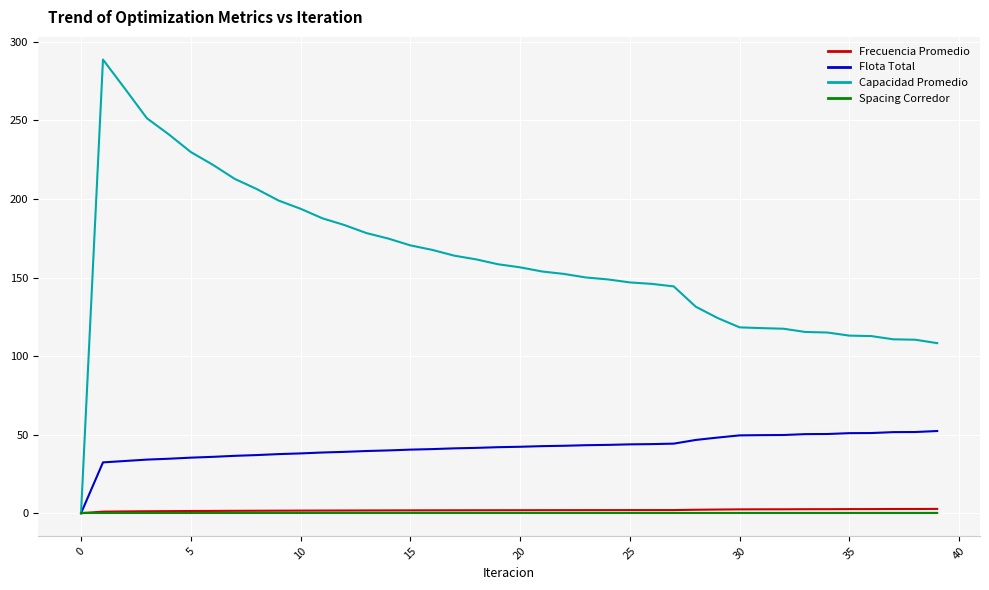

What is the average value of the Flota Total series?

41.7